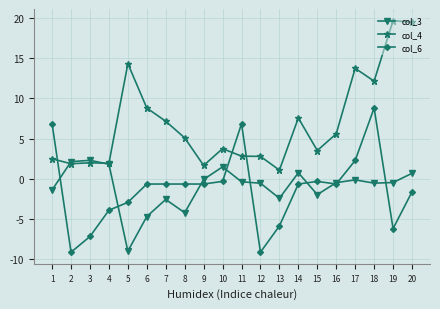

Does the chart have visible grid lines?

Yes